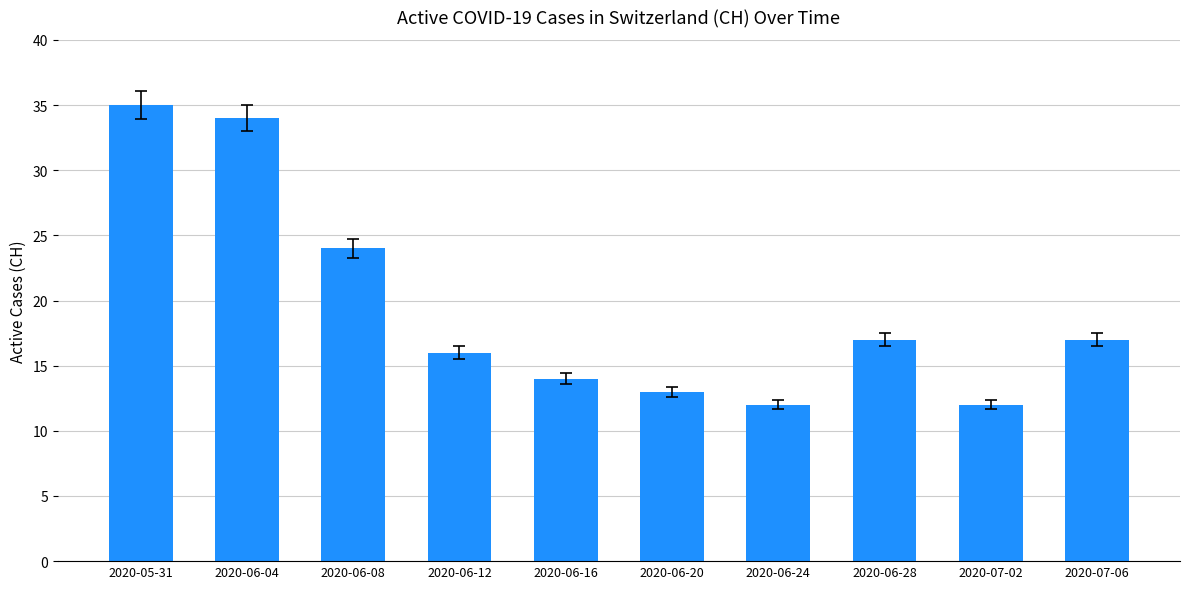

What is the difference between the maximum and minimum values?

23